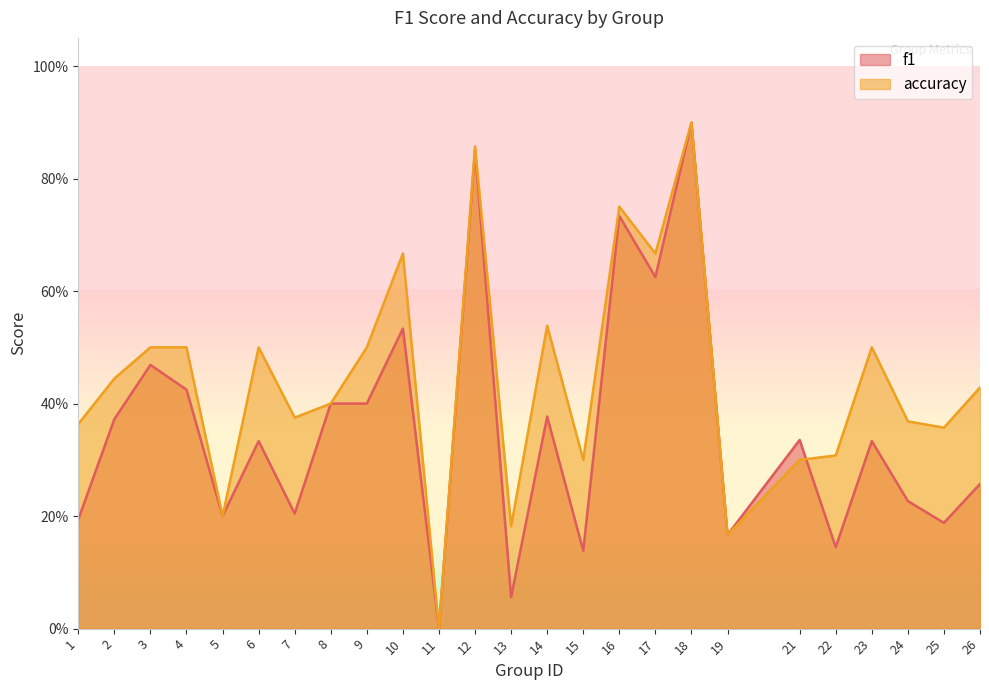

Which series changed the most between 10 and 19?

accuracy